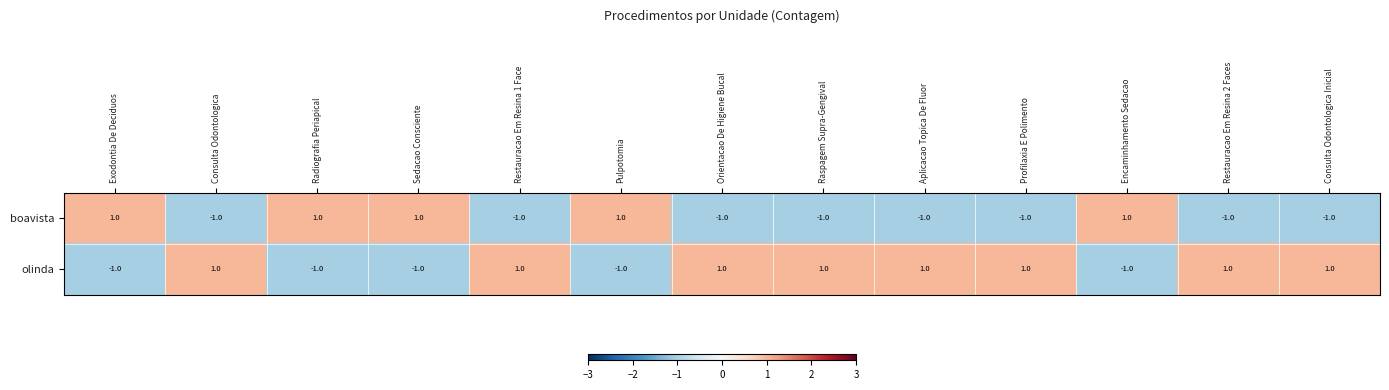

What is the sum of all boavista values?

-3